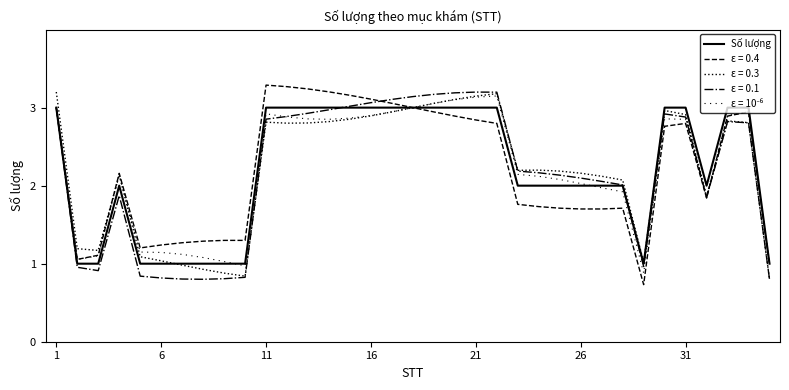

Is this an area chart (filled region under the line)?

No